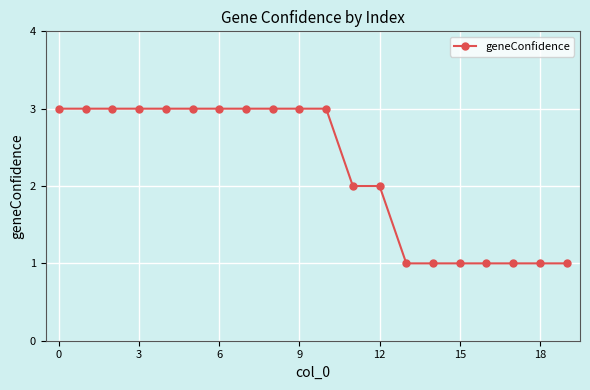

What is the value of the 15th point from the left?

1